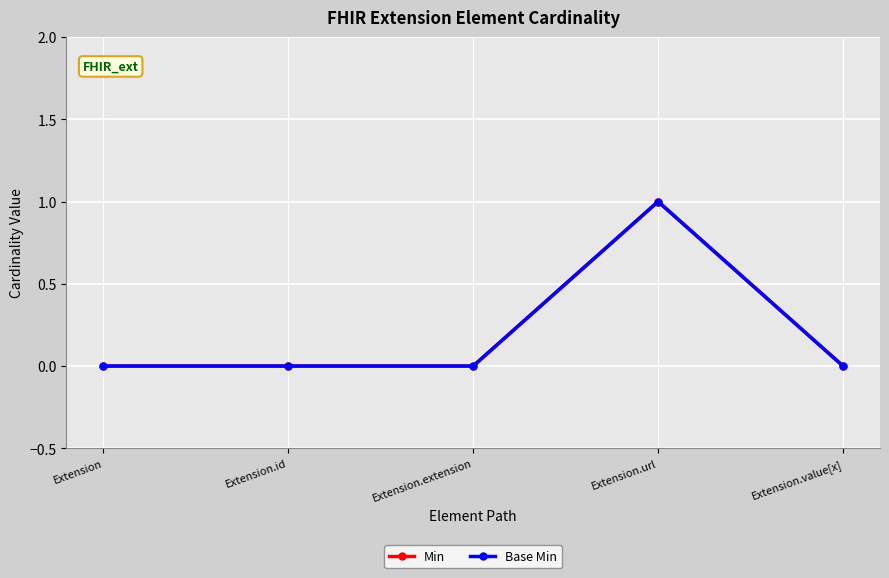

Is this an area chart (filled region under the line)?

No